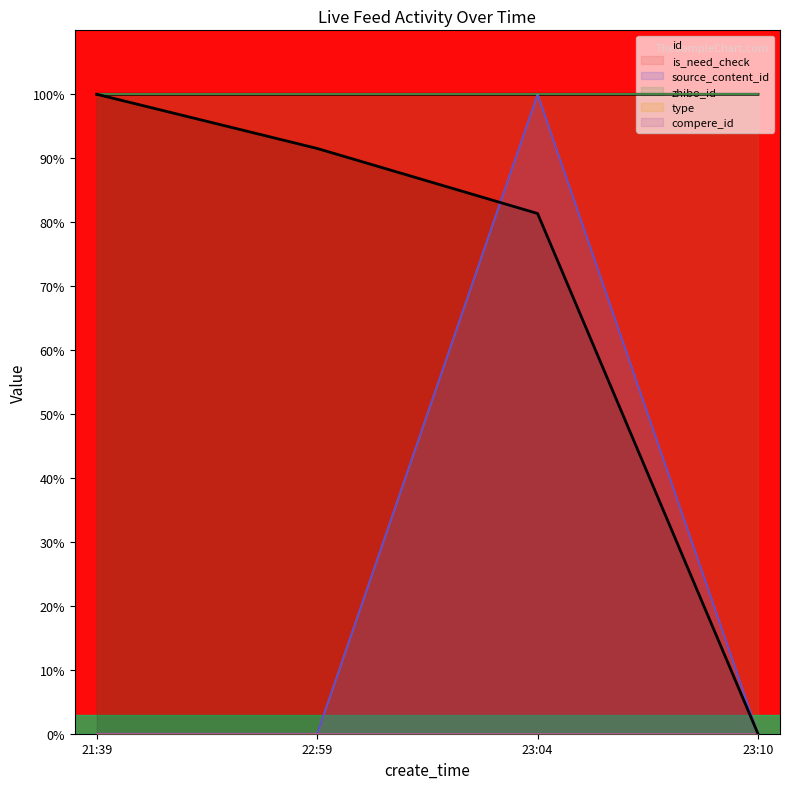

What is the label of the 4th point from the right?

21:39